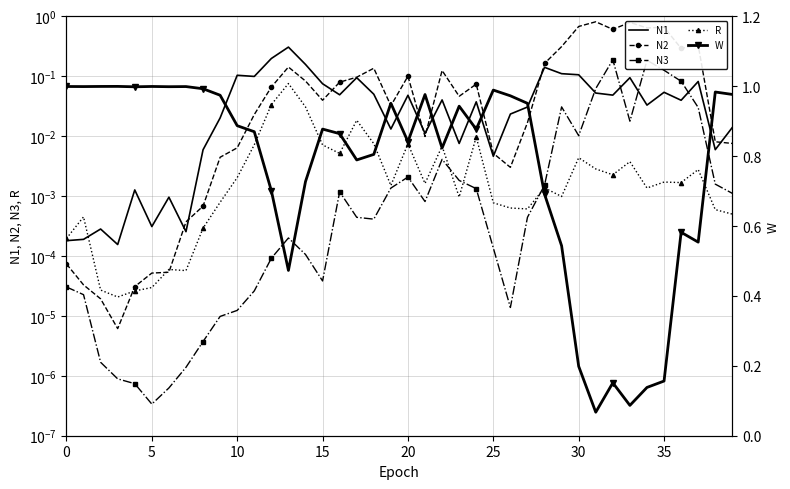

At which category does N2 reach its first local peak?

13